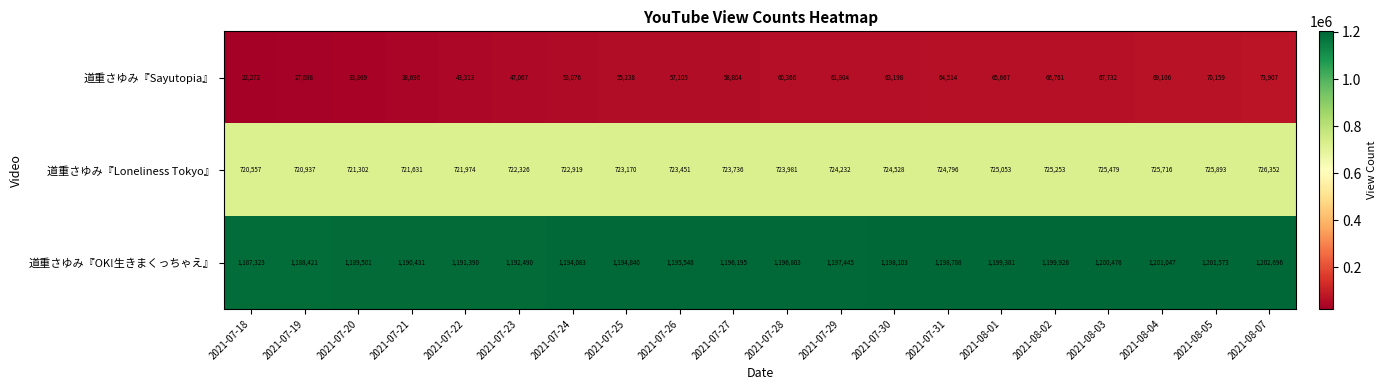

The value of 道重さゆみ『Loneliness Tokyo』 at 2021-08-07 is 203116. True or false?

False